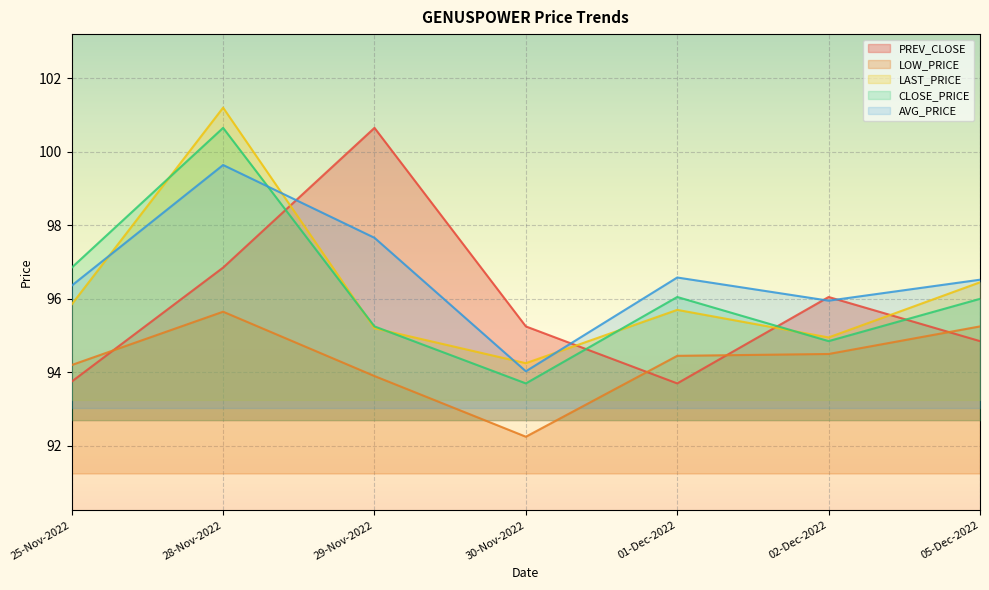

Where is the first local maximum for LOW_PRICE?

28-Nov-2022